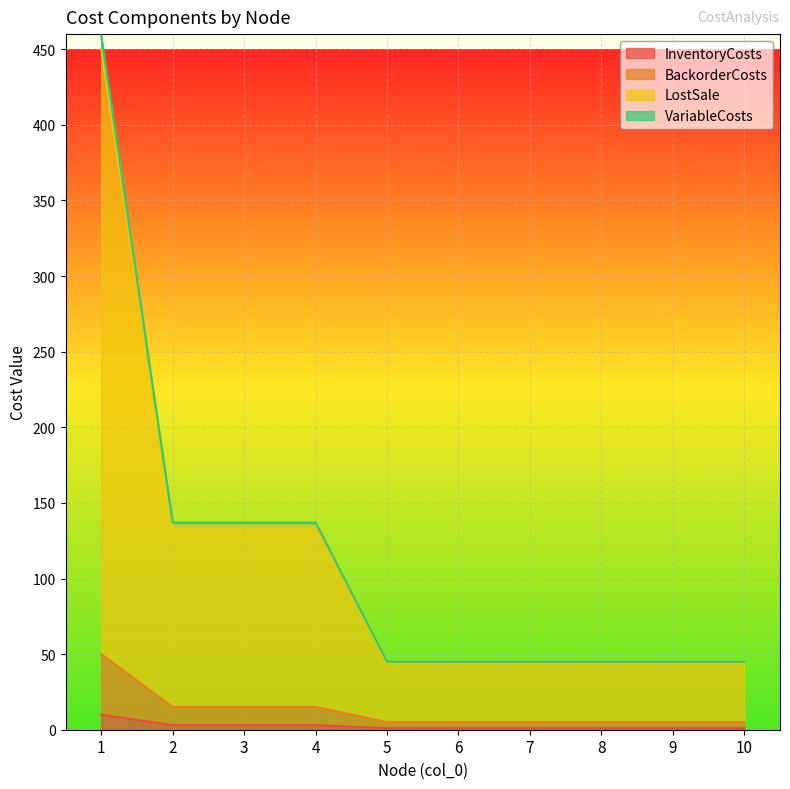

Which has a higher value, 1 or 5?

1